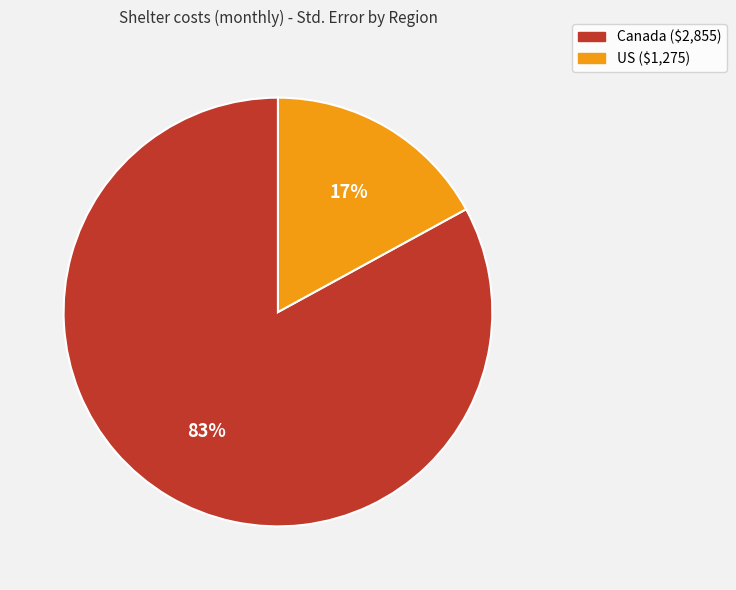

How many slices are in this pie chart?

2